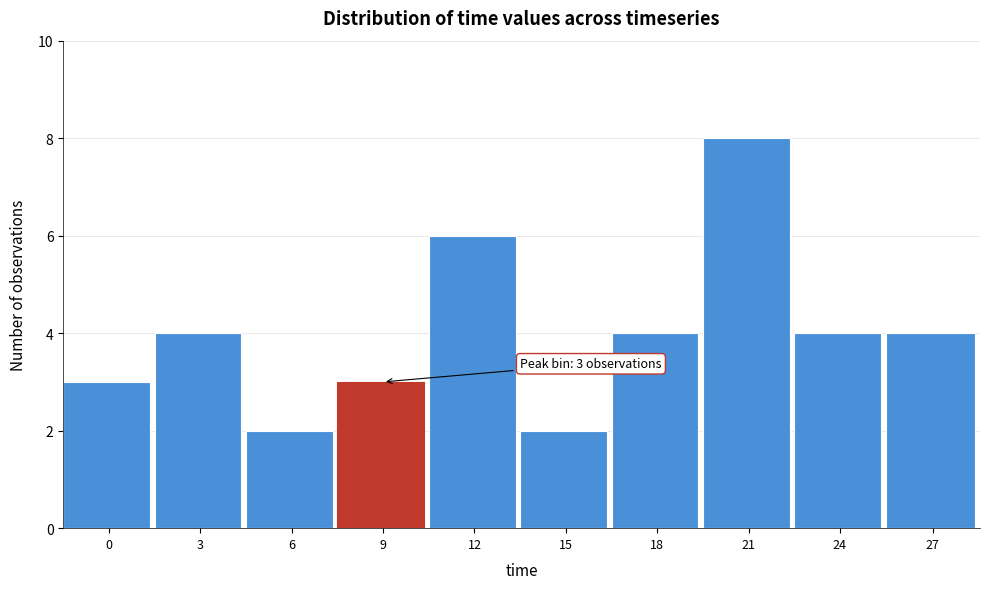

Reading left to right, what are all the values shown in this chart?

3	4	2	3	6	2	4	8	4	4